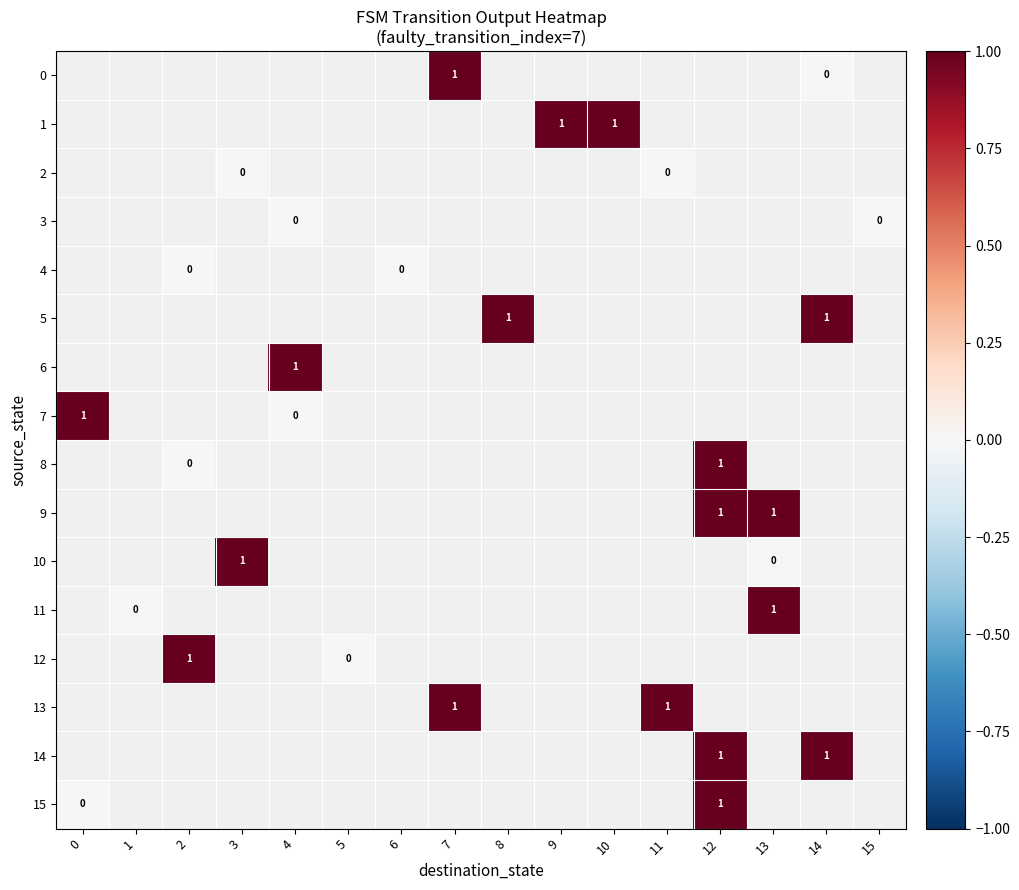

How many distinct data groups are displayed?

16